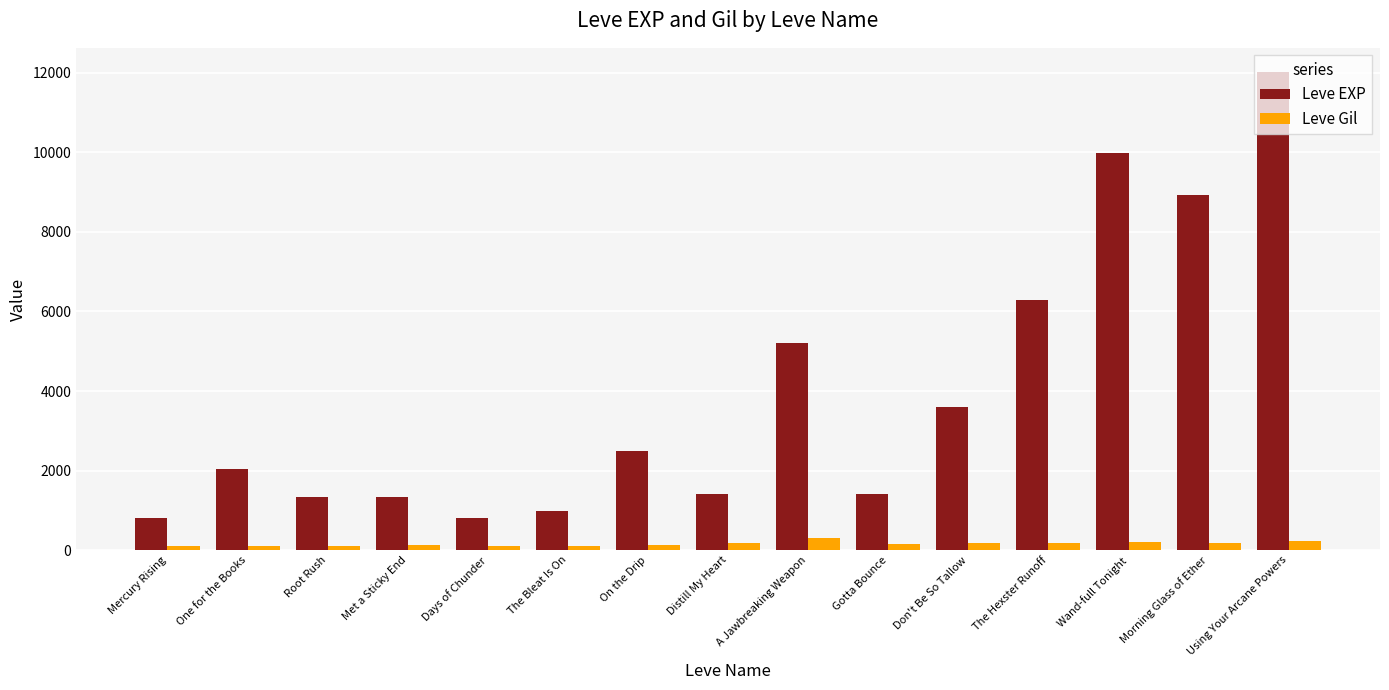

What is the sum of the Leve EXP values at One for the Books and Morning Glass of Ether?

10970